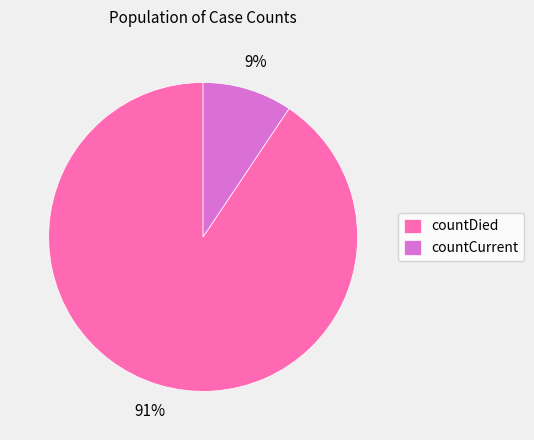

What percentage is the countCurrent slice, to the nearest percent?

9%